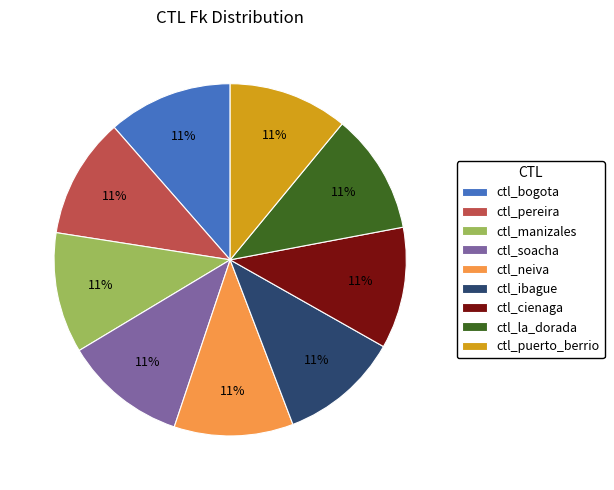

To the nearest percent, what portion does ctl_pereira represent?

11%